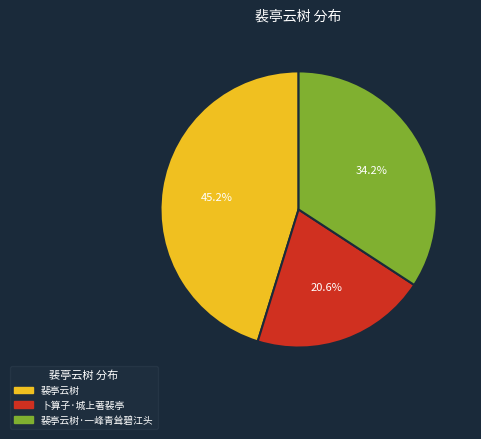

What percentage is the 裴亭云树·一峰青耸碧江头 slice, to the nearest percent?

34%